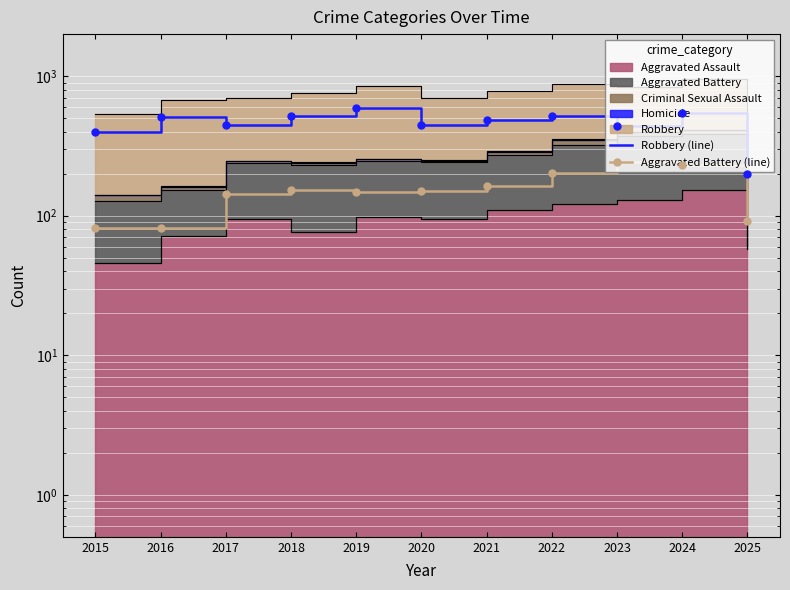

Reading left to right, list all the values displayed in this chart.

Robbery (line): 2015=395	2016=510	2017=446	2018=520	2019=591	2020=450	2021=484	2022=521	2023=440	2024=543	2025=199
Aggravated Battery (line): 2015=82	2016=82	2017=142	2018=152	2019=148	2020=150	2021=163	2022=202	2023=244	2024=232	2025=92